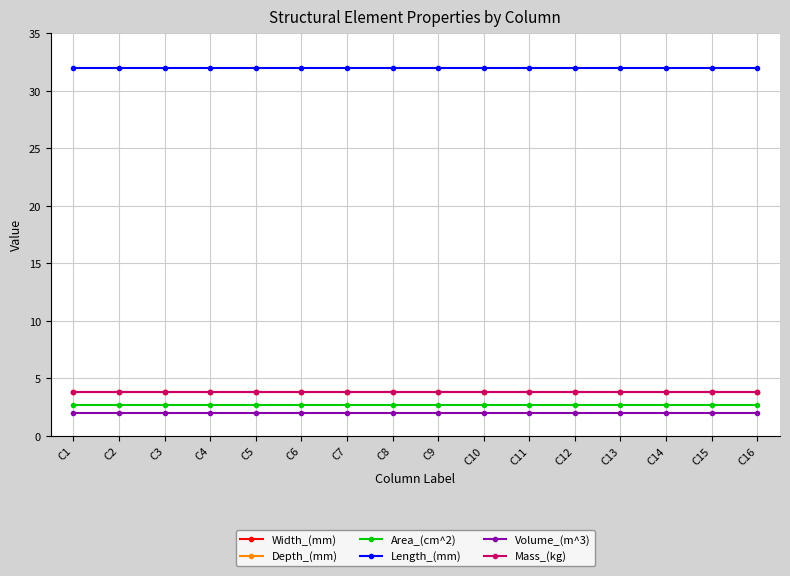

What is the sum of all Mass_(kg) values?

60.7